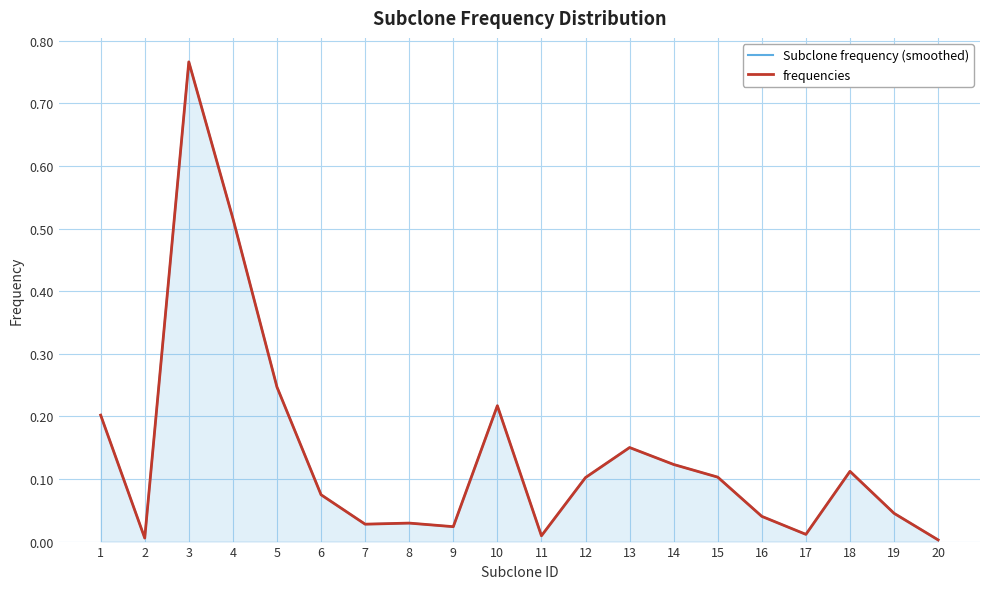

What is the highest value of the frequencies series?

0.8